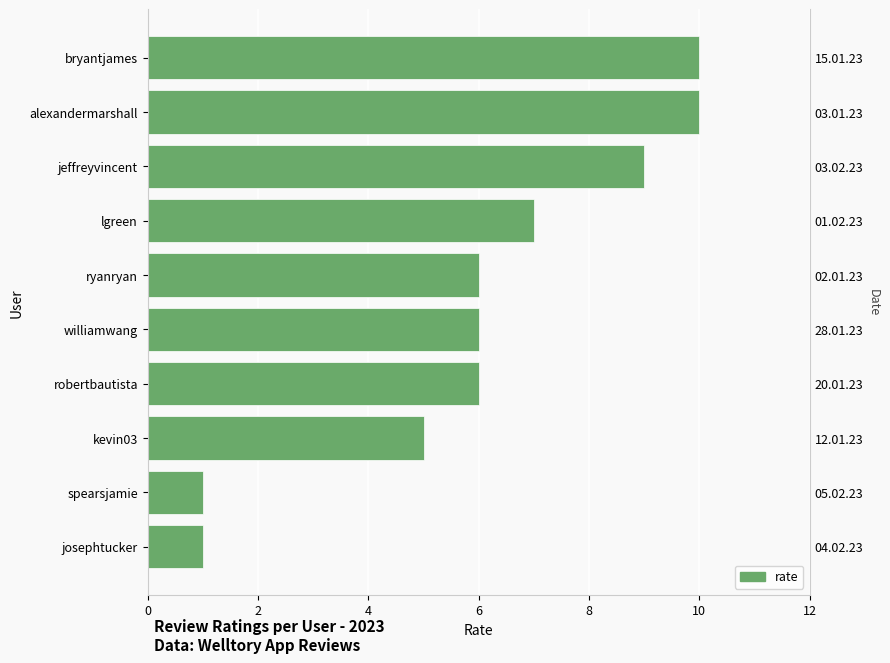

The value at bryantjames is 18. True or false?

False